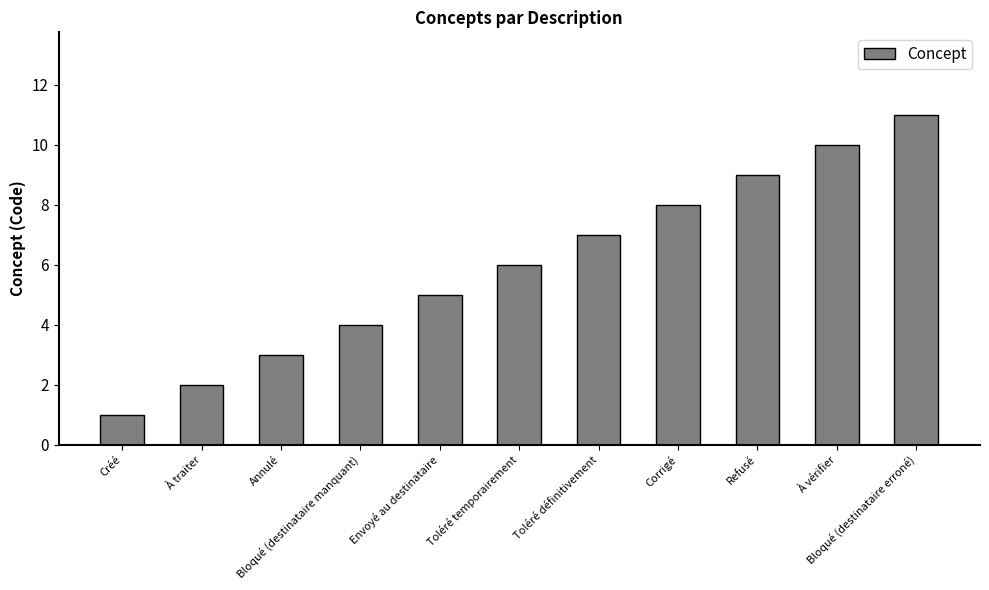

What is the average value?

6